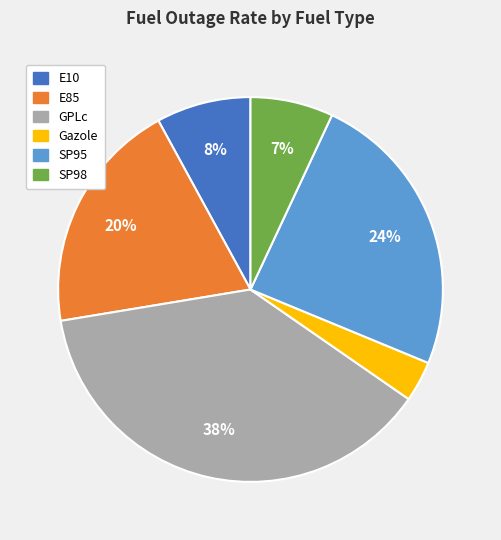

Is SP95 the majority of the pie?

No